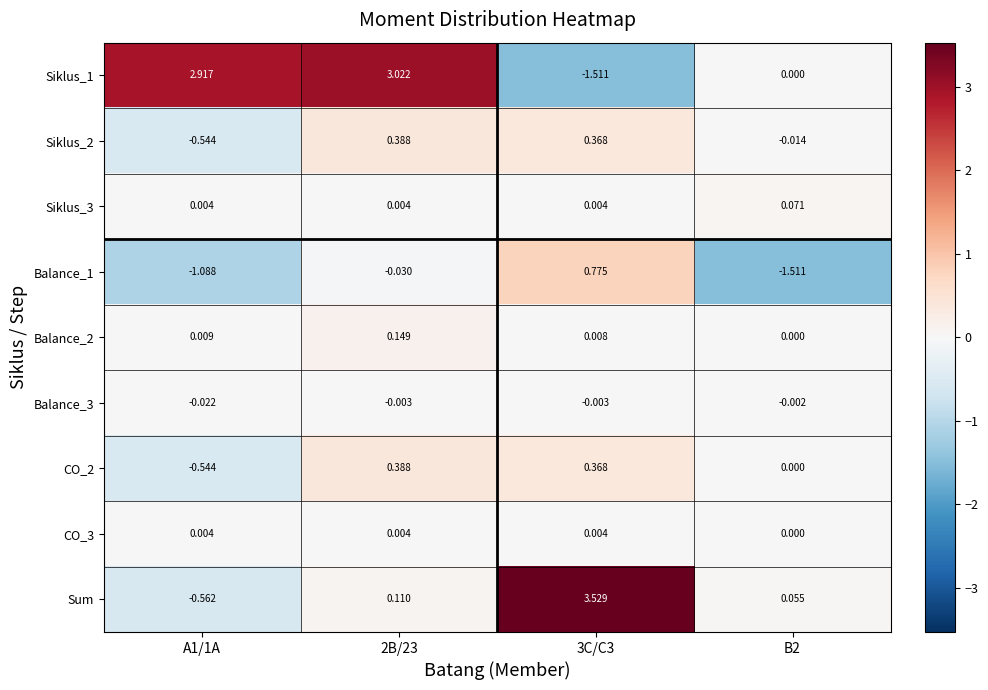

Which series changed the most between 3C/C3 and B2?

Sum